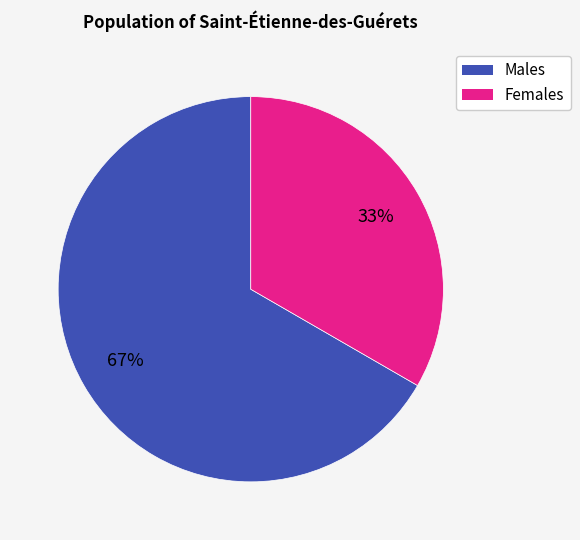

Is there any slice that represents more than half of the pie?

Yes